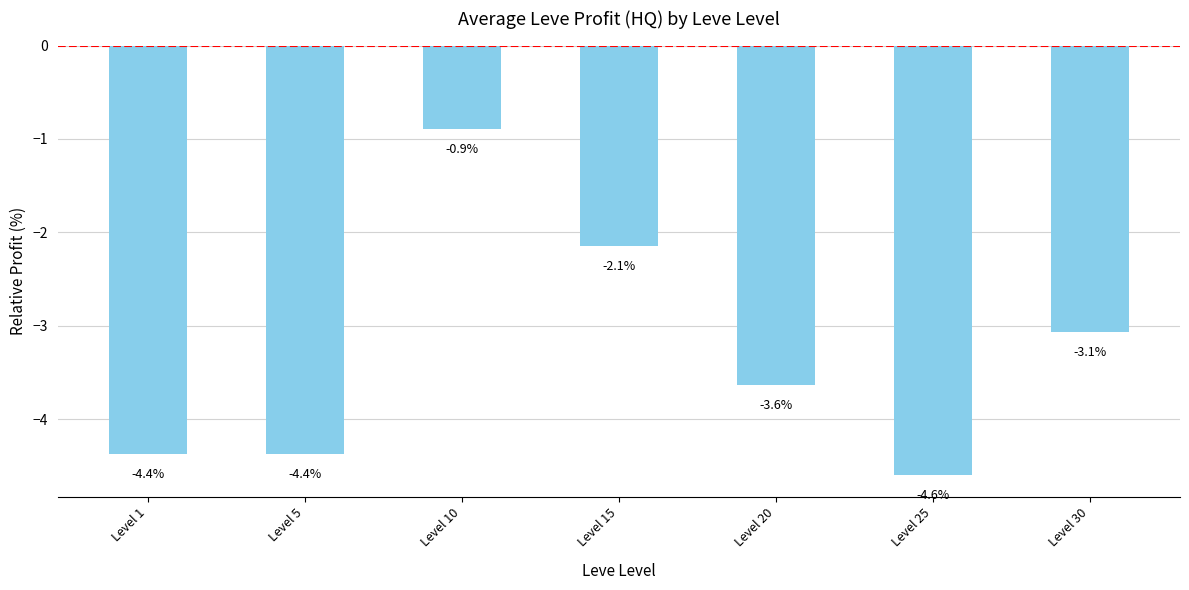

The chart shows a value of -1.4 at Level 15. True or false?

False